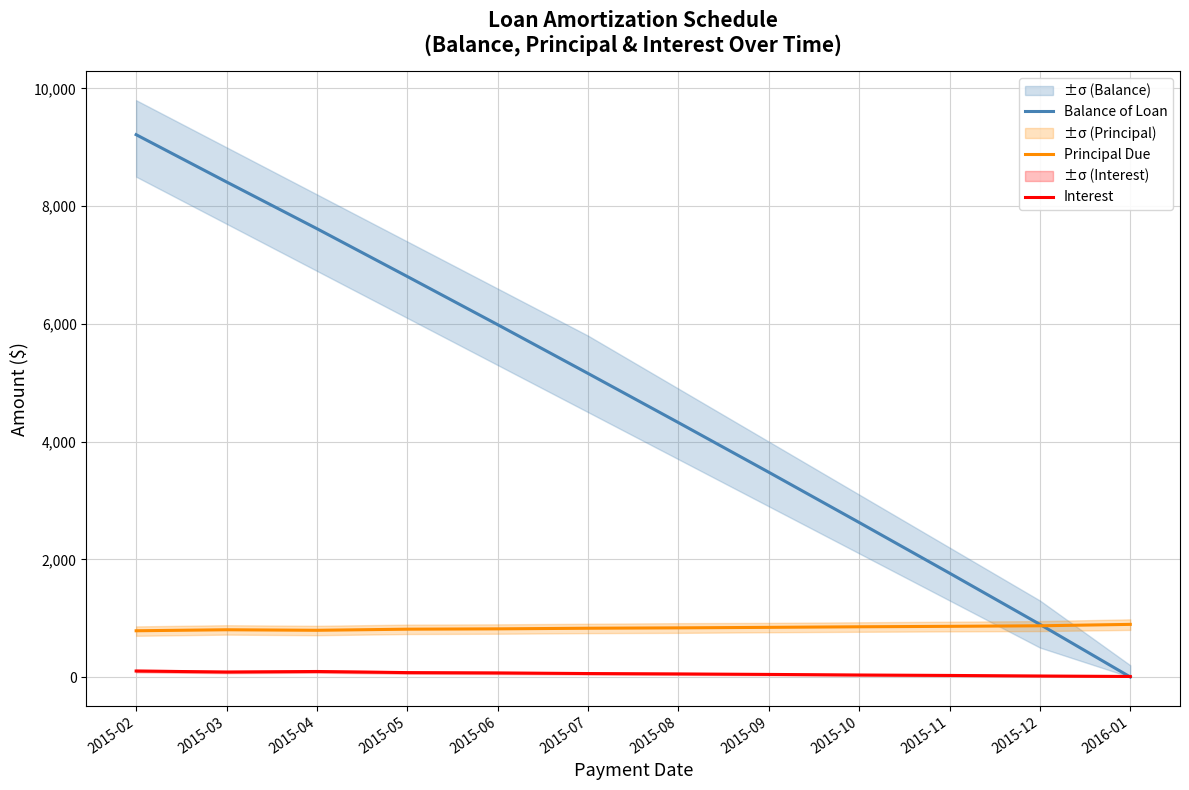

Where is the first local maximum for Principal Due?

2015-03